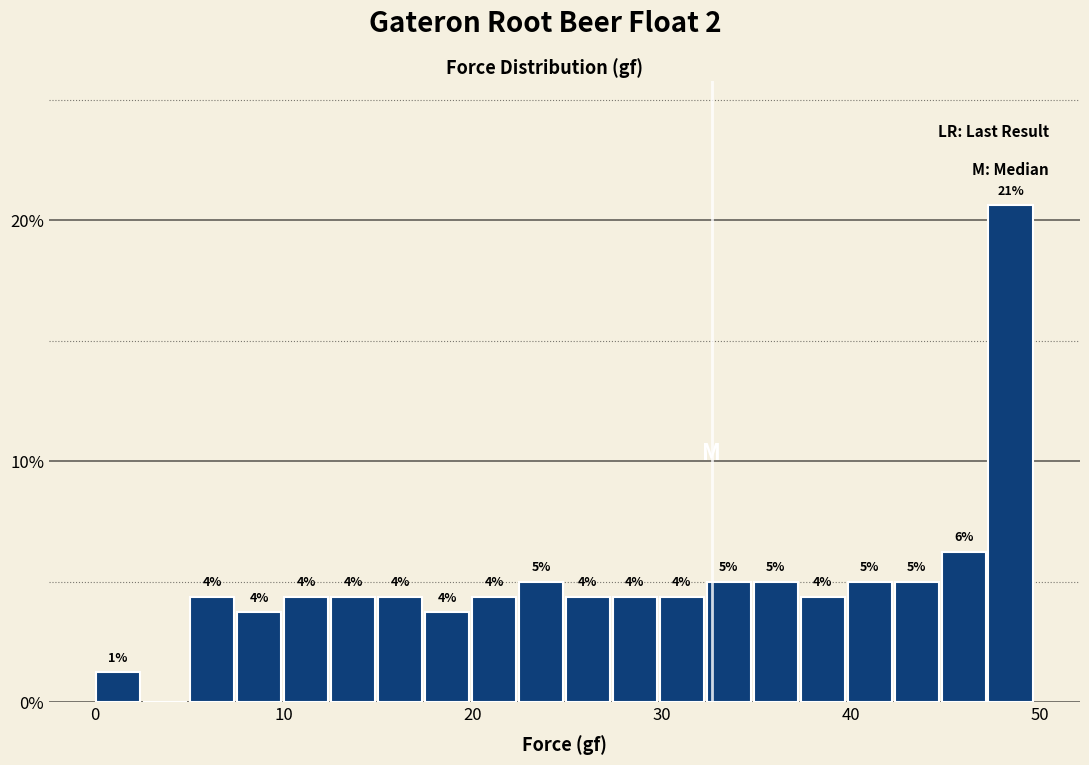

Read against the x-axis, roughly where is the centre of the tallest bar?

48